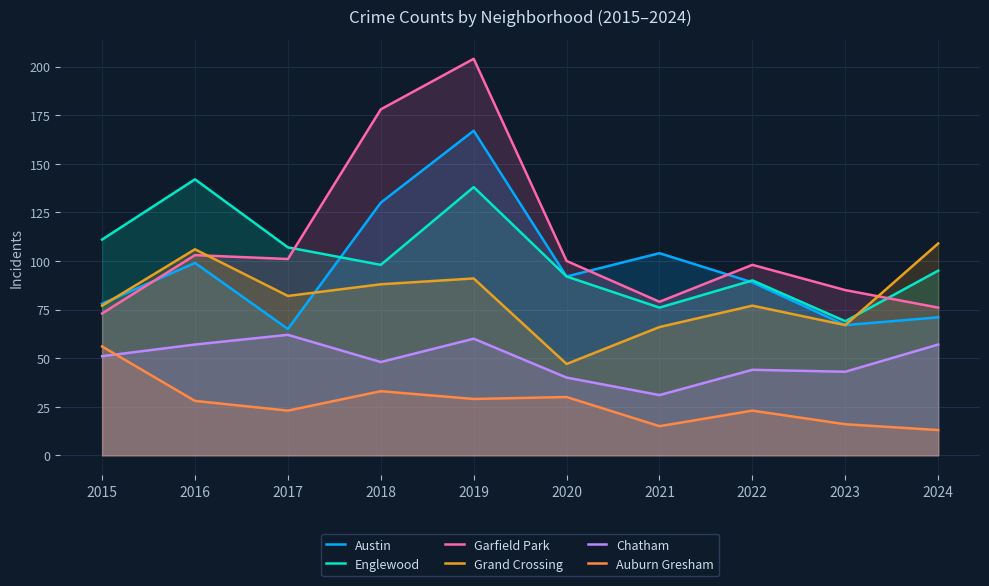

True or false: Austin and Auburn Gresham cross at least once.

False